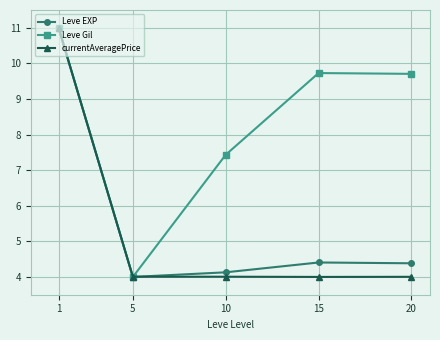

Rank the series at 15 from highest to lowest value.

Leve Gil, Leve EXP, currentAveragePrice